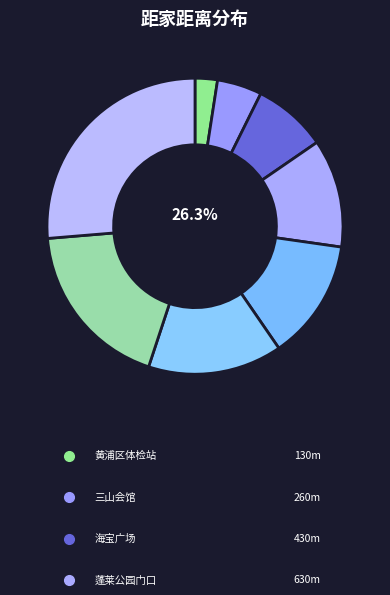

To the nearest percent, what portion does 第九人民医院 represent?

13%